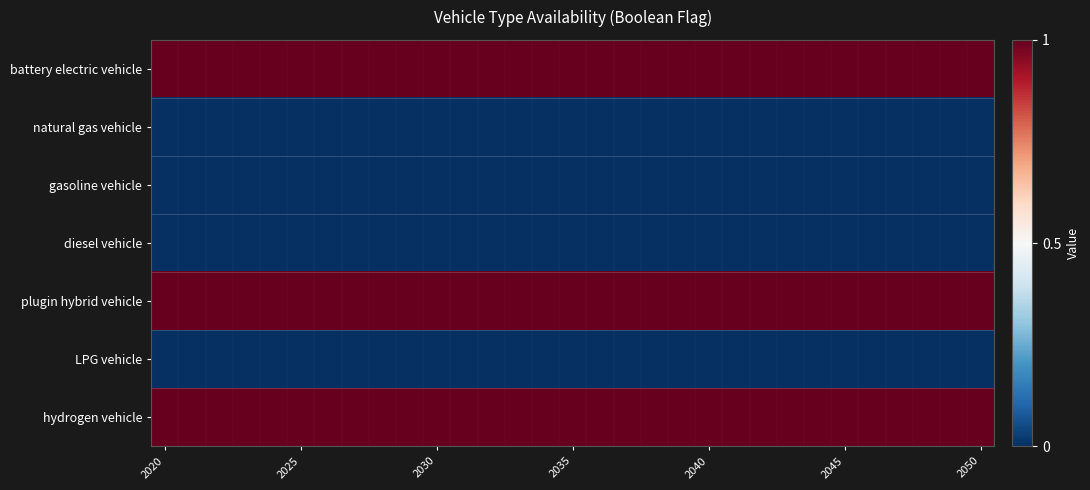

At how many categories does at least one series exceed 0?

31